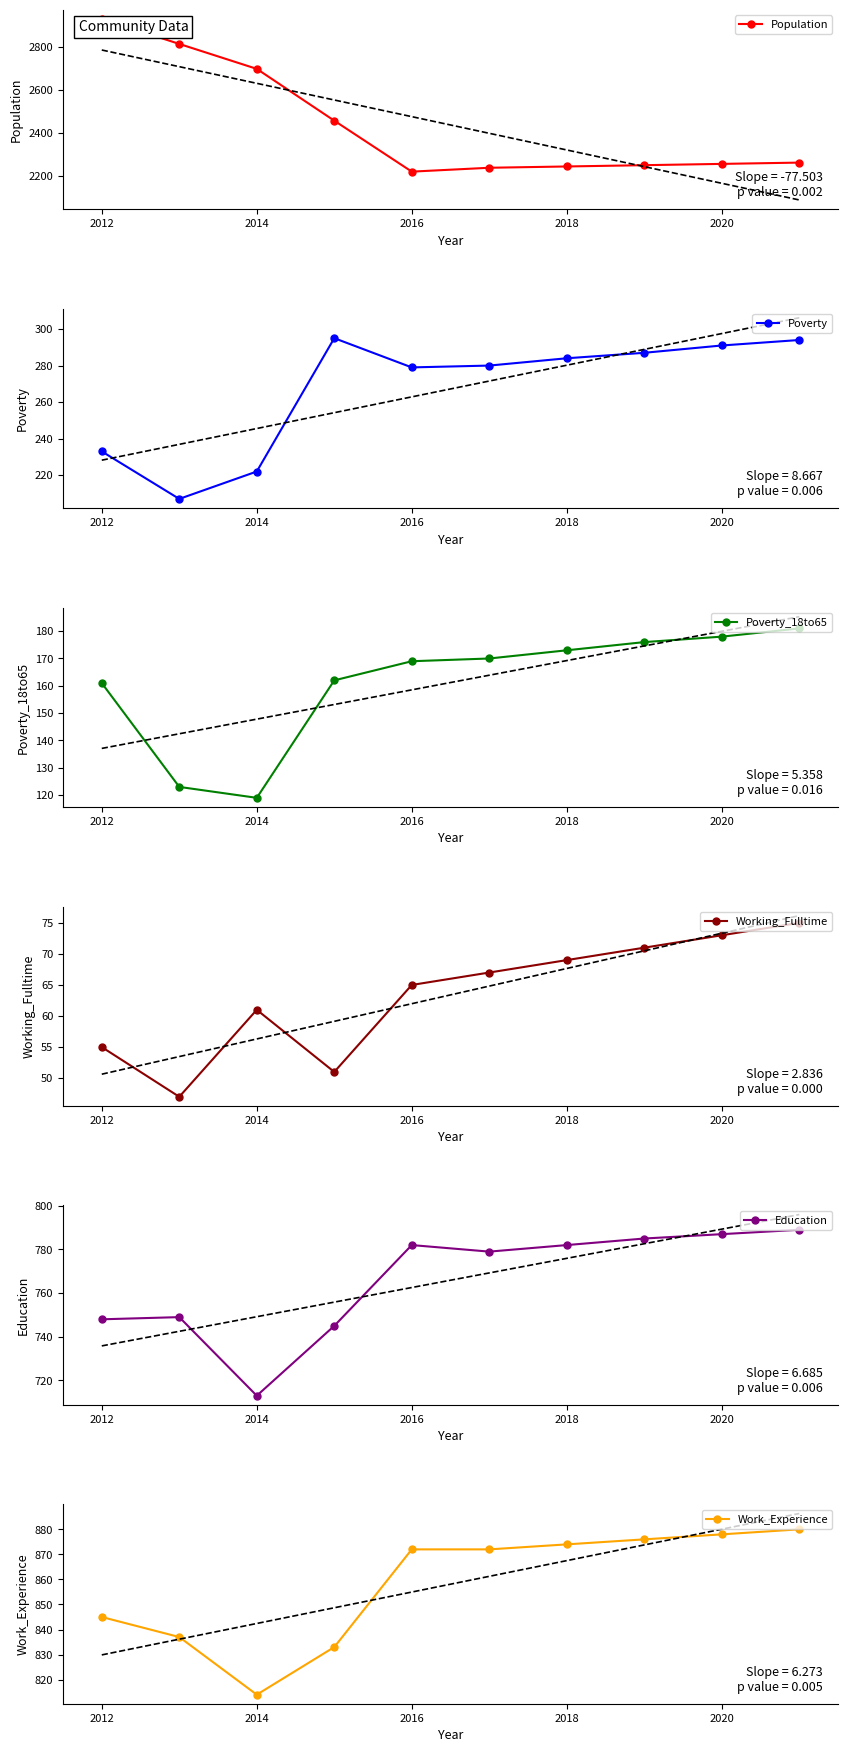

Reading right to left, transcribe all the data shown in this chart.

Population: 2261	2255	2249	2243	2237	2219	2456	2697	2813	2930
Poverty: 294	291	287	284	280	279	295	222	207	233
Poverty_18to65: 181	178	176	173	170	169	162	119	123	161
Working_Fulltime: 75	73	71	69	67	65	51	61	47	55
Education: 789	787	785	782	779	782	745	713	749	748
Work_Experience: 880	878	876	874	872	872	833	814	837	845